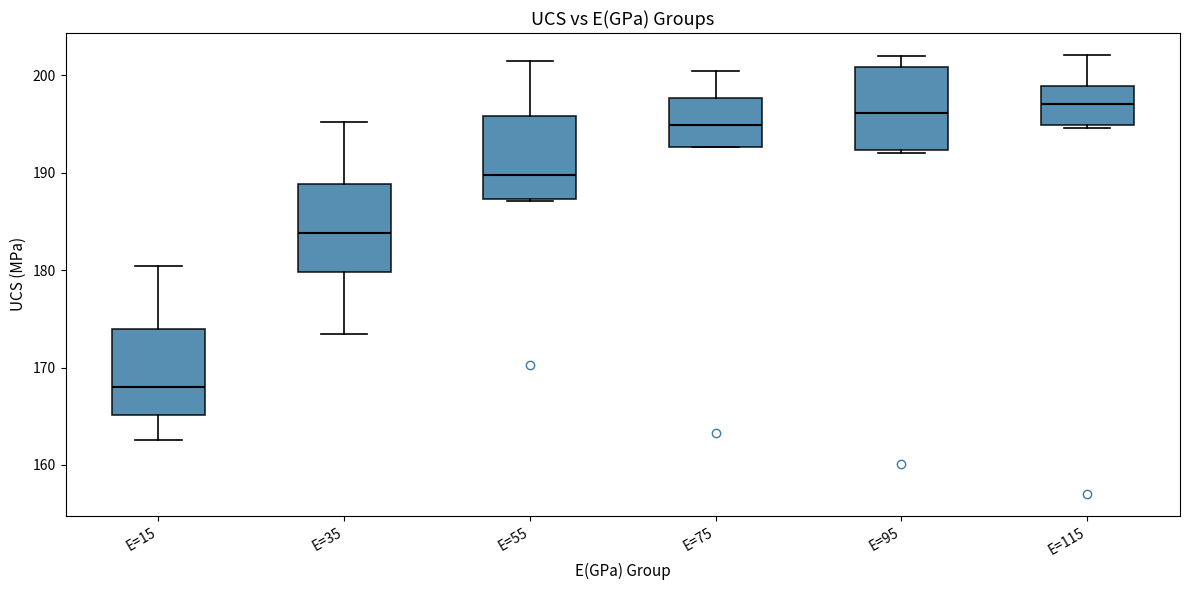

Reading left to right, read every box against the y-axis: the position of its median line, the range the box covers, and the ends of its whiskers. The values are not printed on the chart, so give them approximately, as read against the axis.

E=15: median 168, box 165 to 174, whiskers 163 to 180
E=35: median 184, box 180 to 189, whiskers 173 to 195
E=55: median 190, box 187 to 196, whiskers 187 to 201
E=75: median 195, box 193 to 198, whiskers 193 to 200
E=95: median 196, box 192 to 201, whiskers 192 to 202
E=115: median 197, box 195 to 199, whiskers 195 to 202